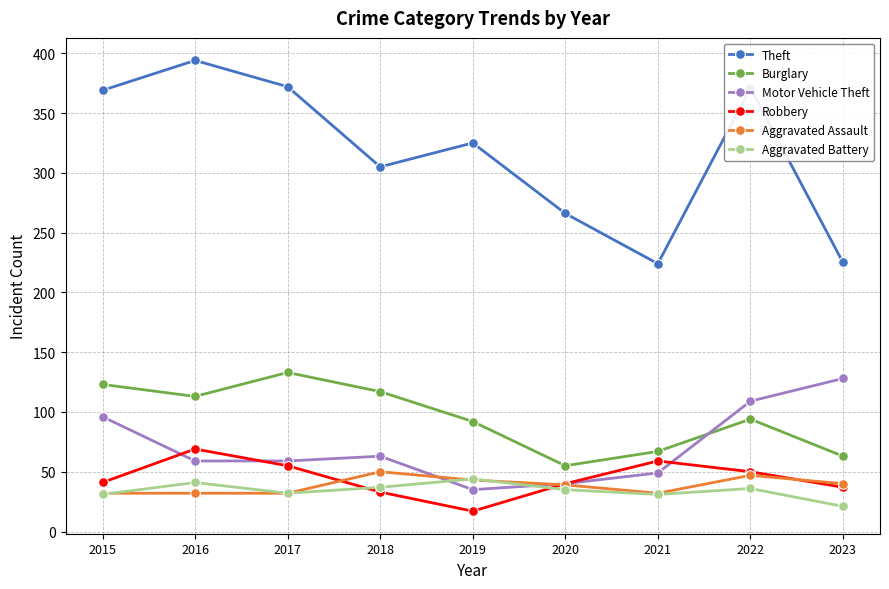

Where is the first local minimum for Theft?

2018